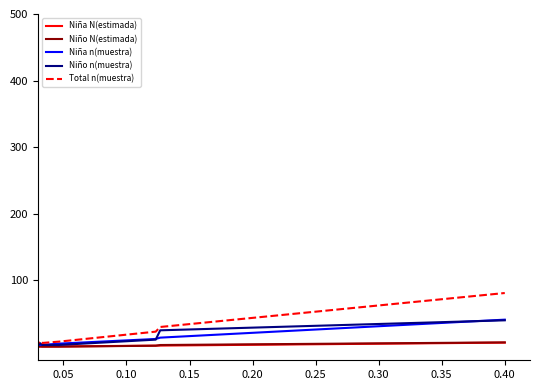

What are all the series names shown in the legend?

Niña N(estimada), Niño N(estimada), Niña n(muestra), Niño n(muestra), Total n(muestra)